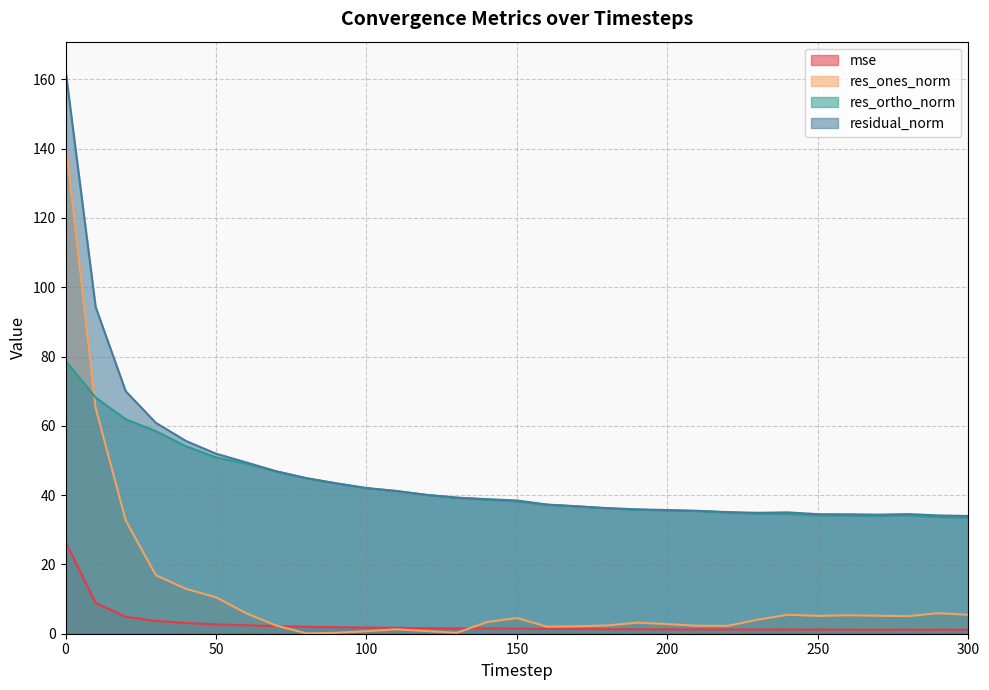

Is it true that residual_norm equals 95.6 at 20?

False